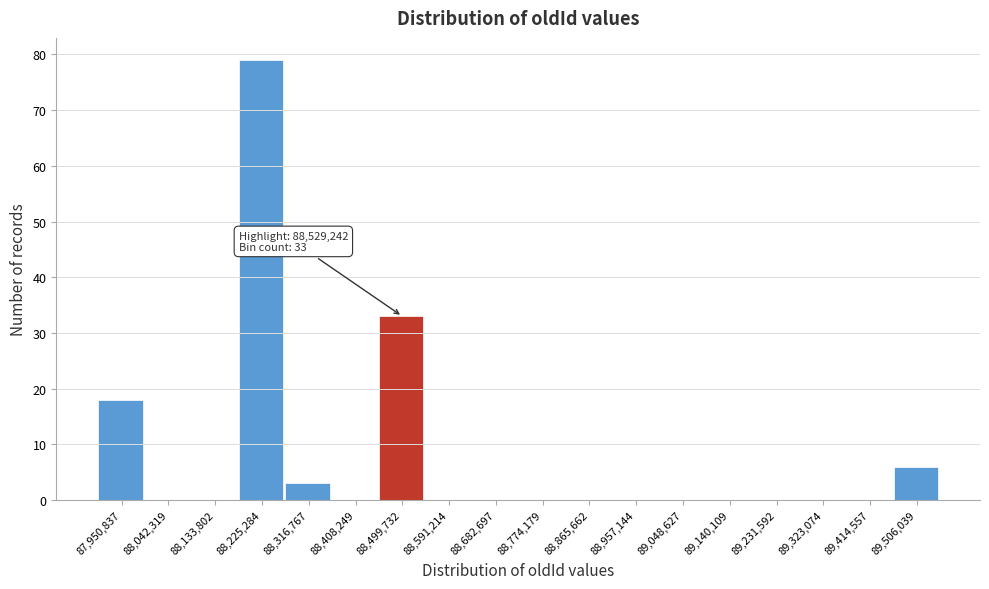

Reading left to right, extract all data points from this chart.

87,950,837=18	88,042,319=0	88,133,802=0	88,225,284=79	88,316,767=3	88,408,249=0	88,499,732=33	88,591,214=0	88,682,697=0	88,774,179=0	88,865,662=0	88,957,144=0	89,048,627=0	89,140,109=0	89,231,592=0	89,323,074=0	89,414,557=0	89,506,039=6